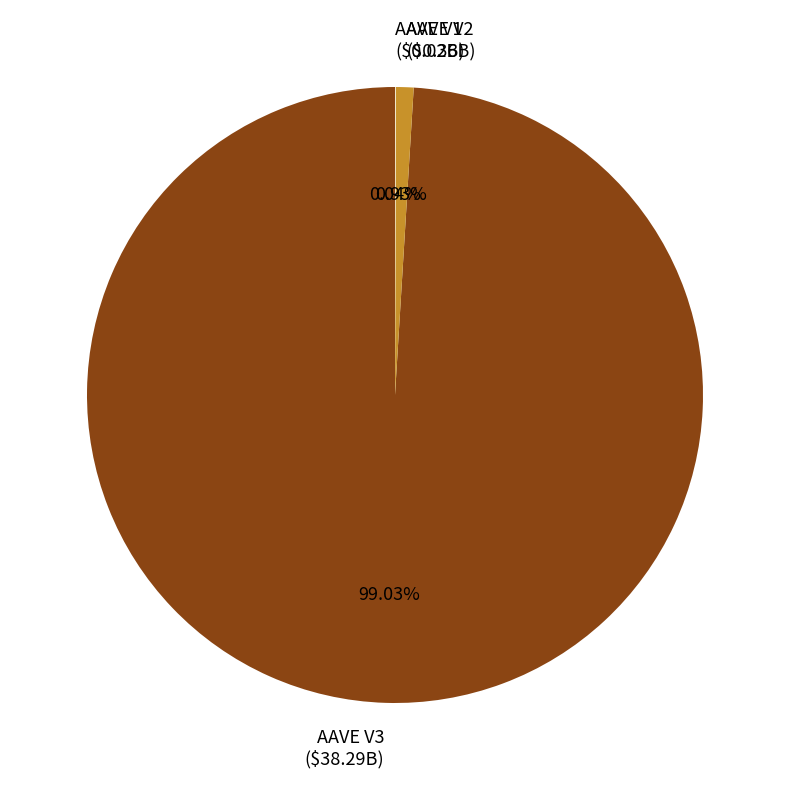

Does any single category account for the majority?

Yes